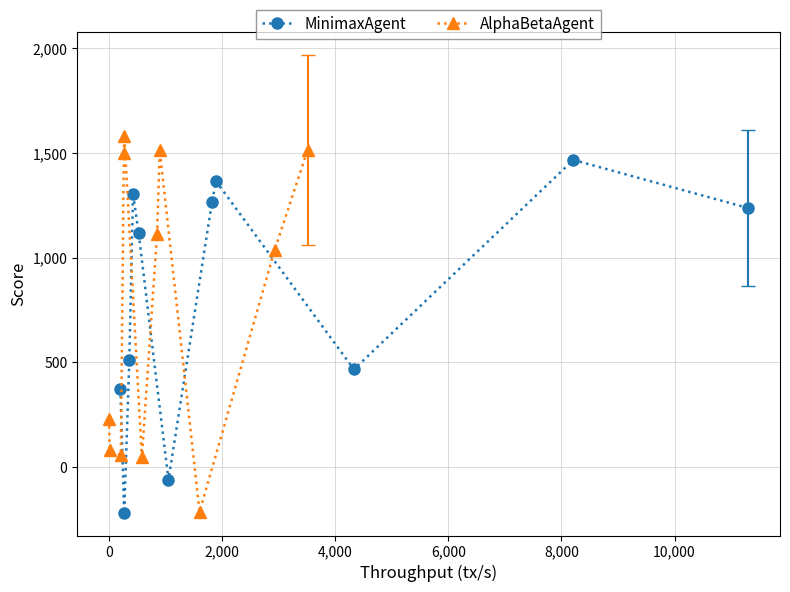

What is the value of the MinimaxAgent point at the 8th from the left?

1365.0